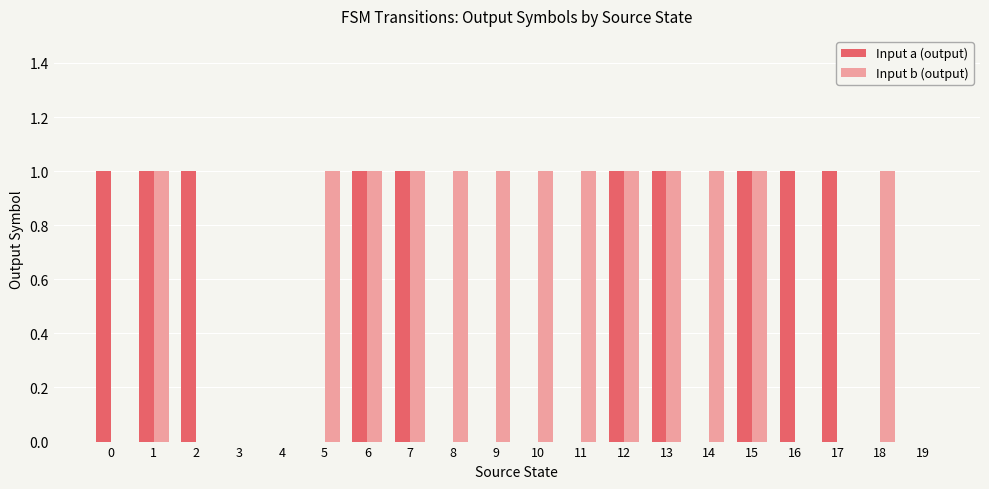

What are all the series names shown in the legend?

Input a (output), Input b (output)